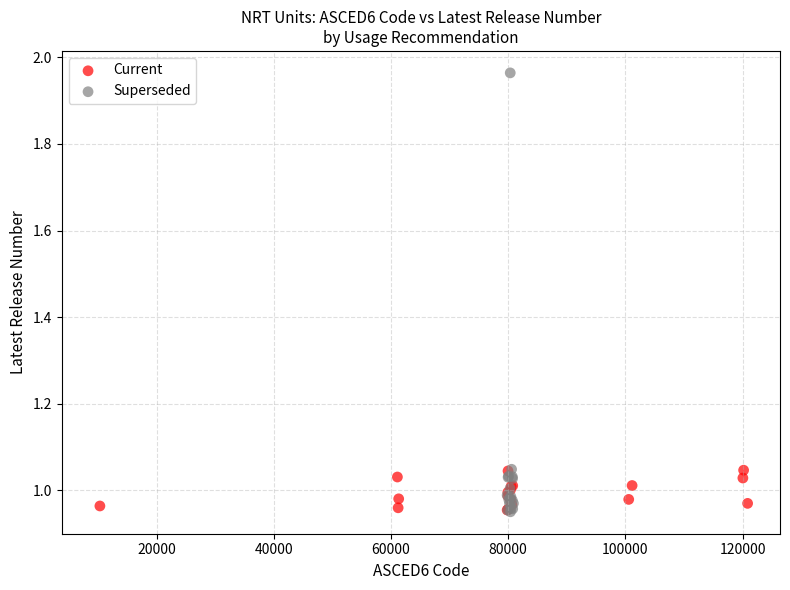

Which series has the largest Y range (max minus min)?

Superseded